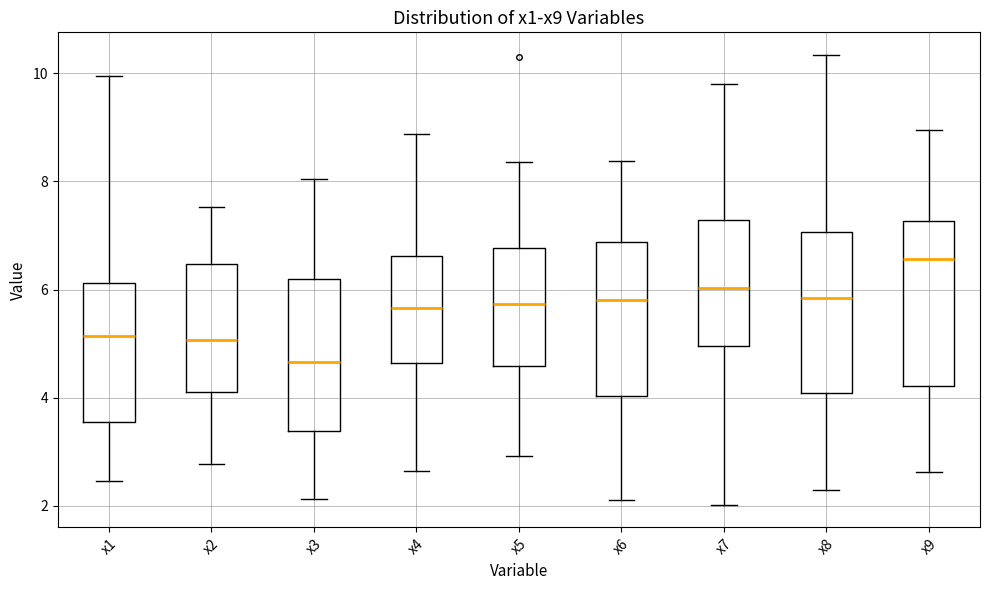

Where does the median line of the box for x7 sit on the y-axis? The values are not printed on the chart, so give them approximately, as read against the axis.

6.0